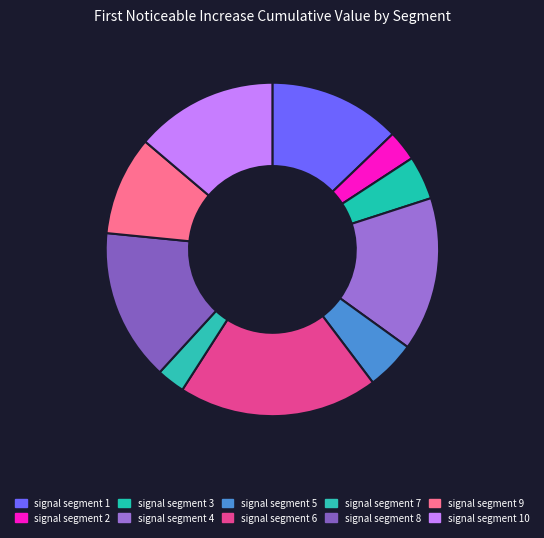

To the nearest percent, what is the combined percentage of signal segment 6 and signal segment 8?

34%